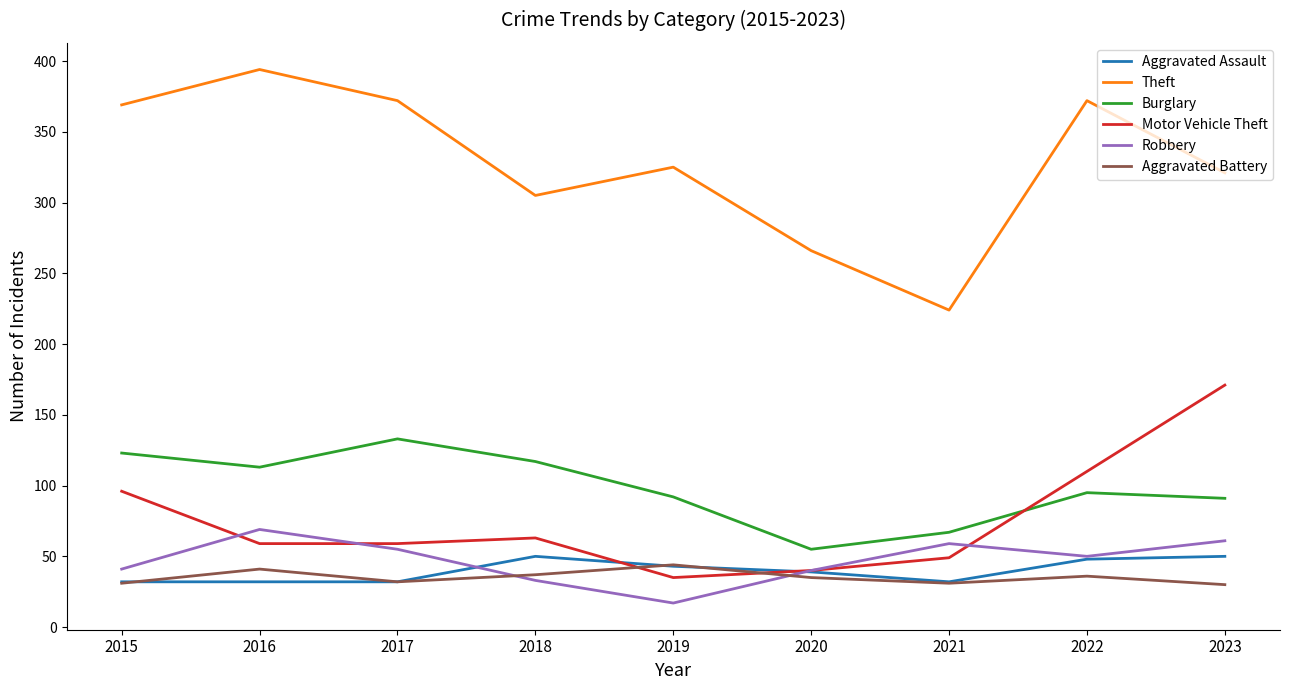

What is the total value across all series at 2023?

724